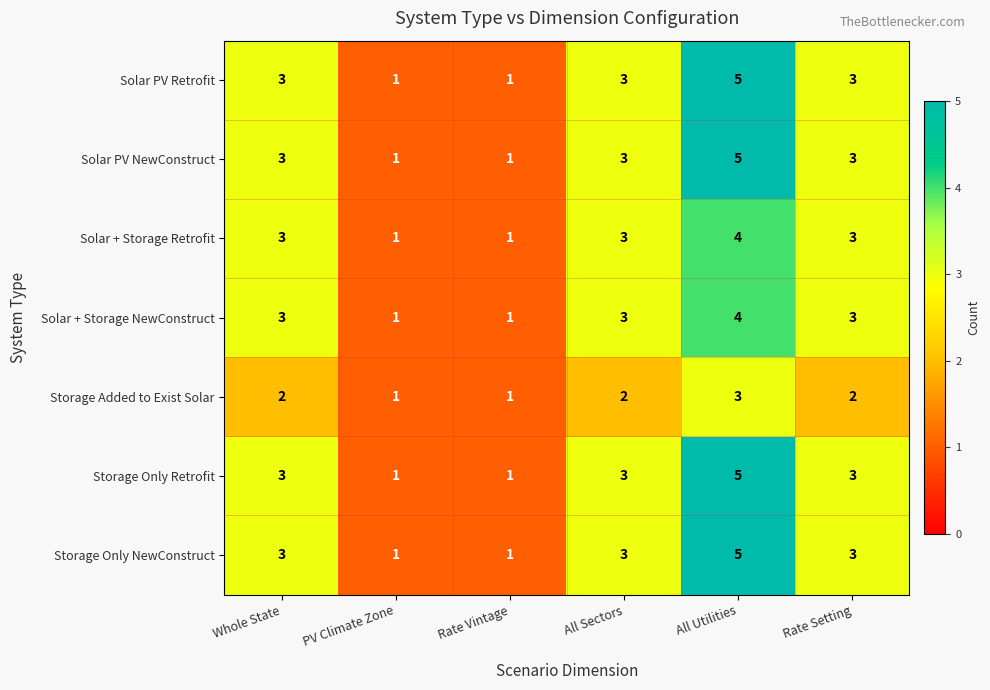

Which category has the highest value in the Solar + Storage NewConstruct series?

All Utilities